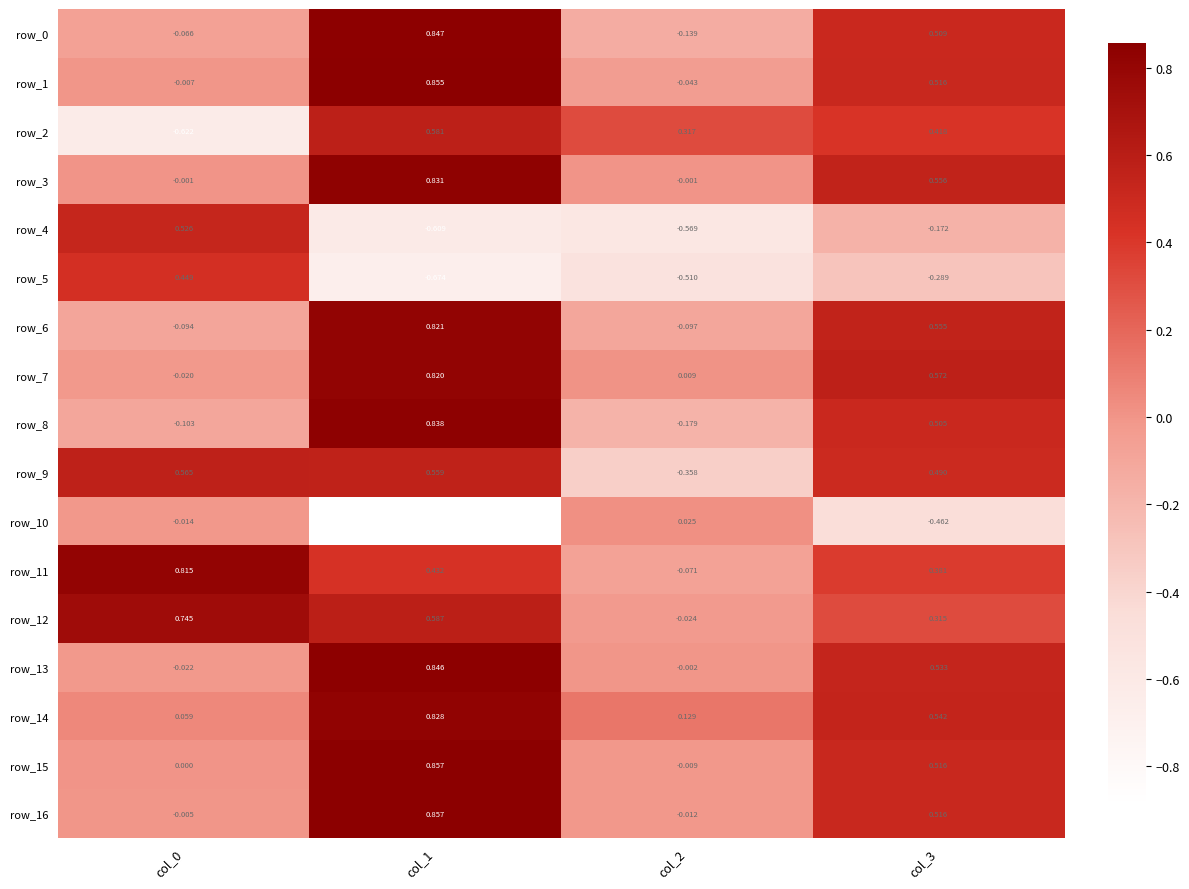

Is the value of row_4 at col_1 greater than the value of row_13 at col_2?

No